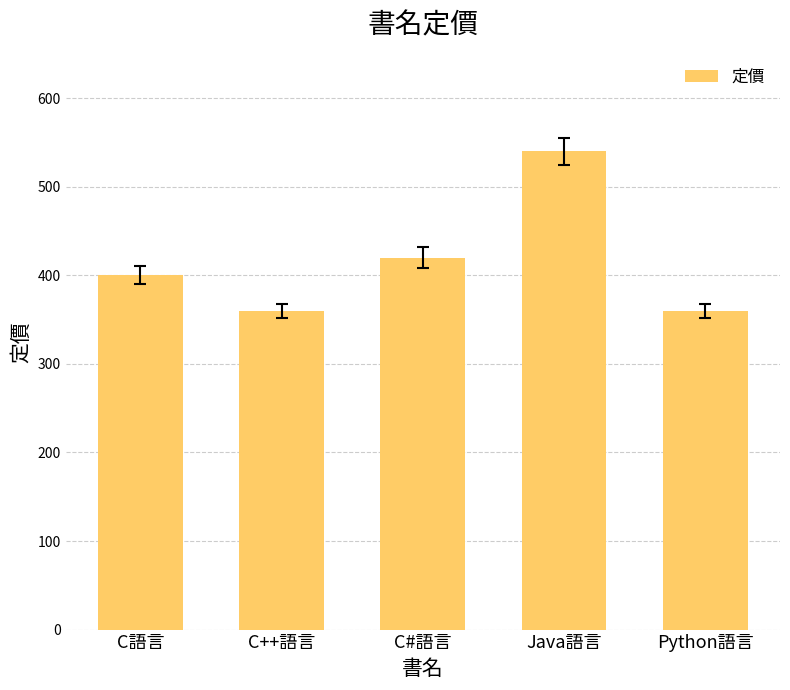

Are the bars horizontal?

No